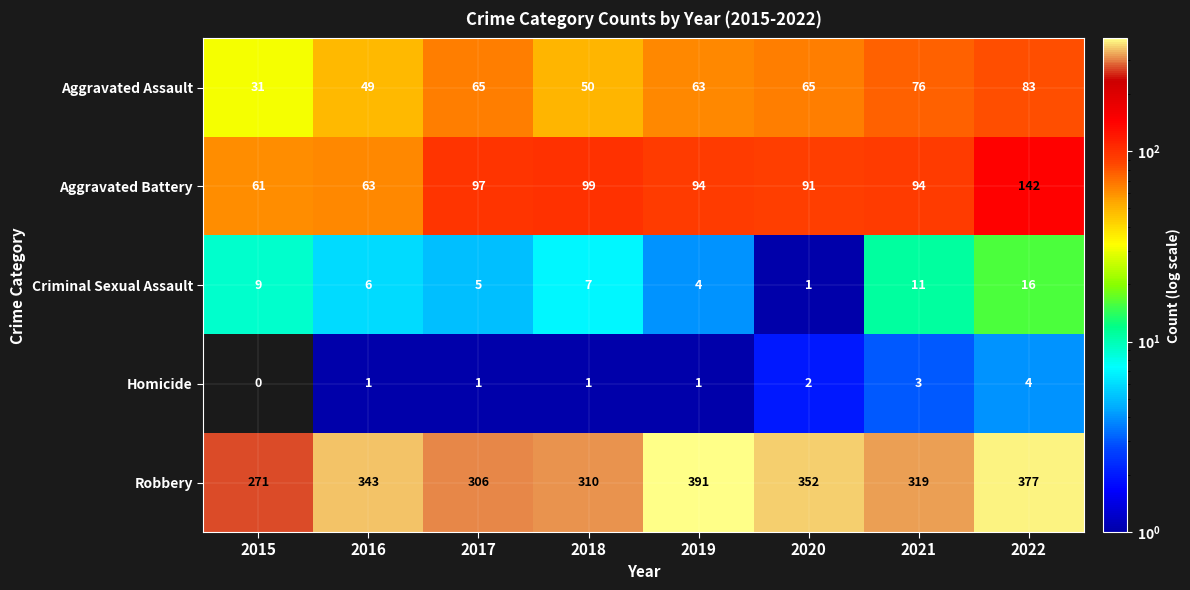

What value does the Aggravated Battery series have at 2022, to the nearest 10?

140